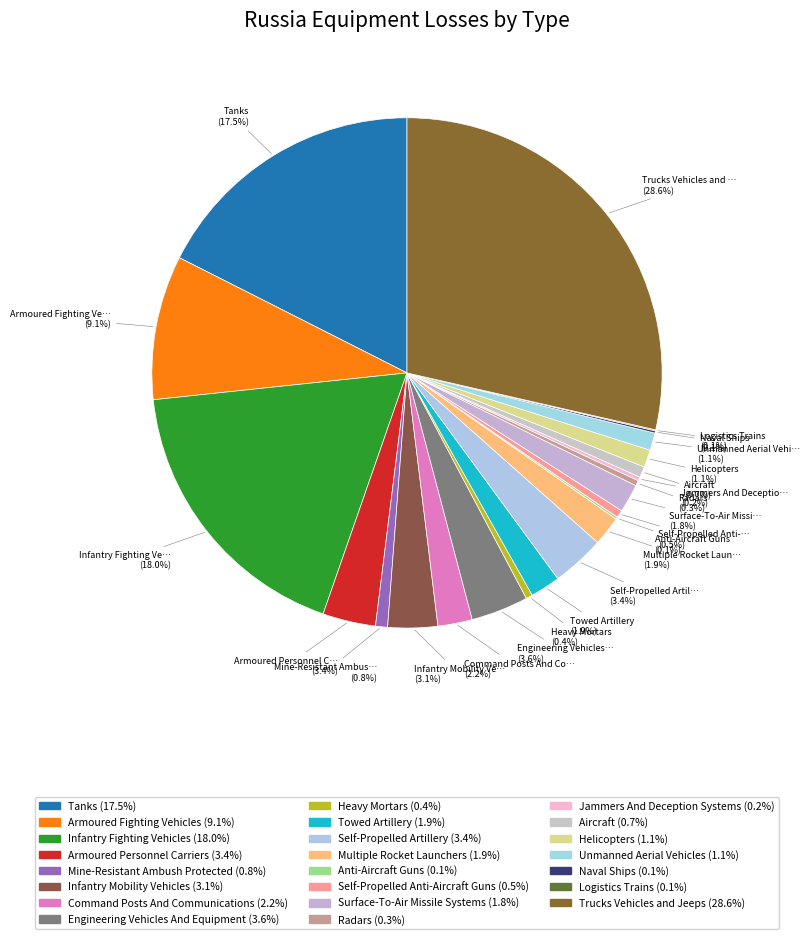

Combined, what portion of the pie is Armoured Personnel Carriers and Helicopters?

4.5%